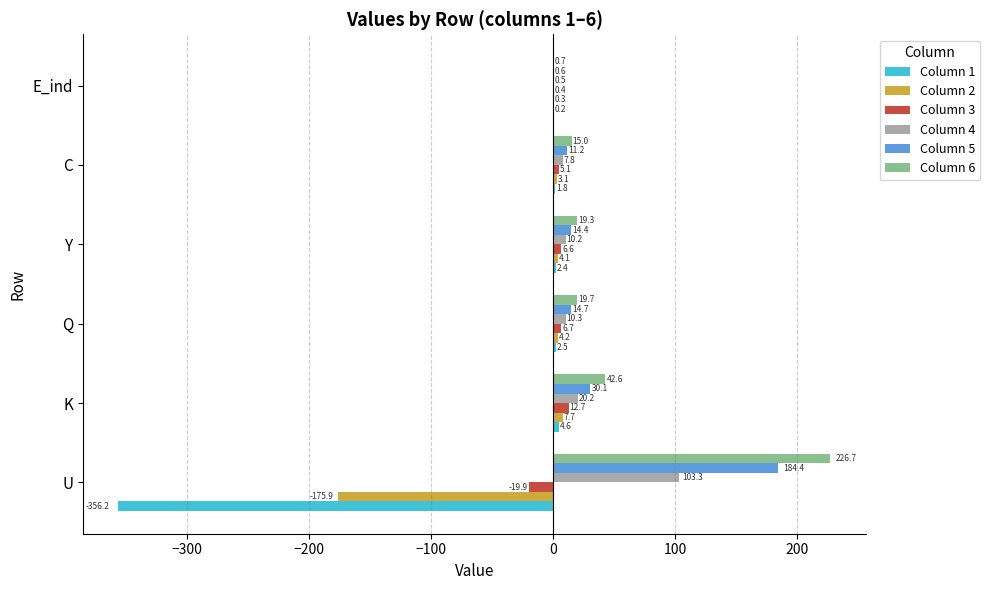

How many categories are shown in the chart?

6